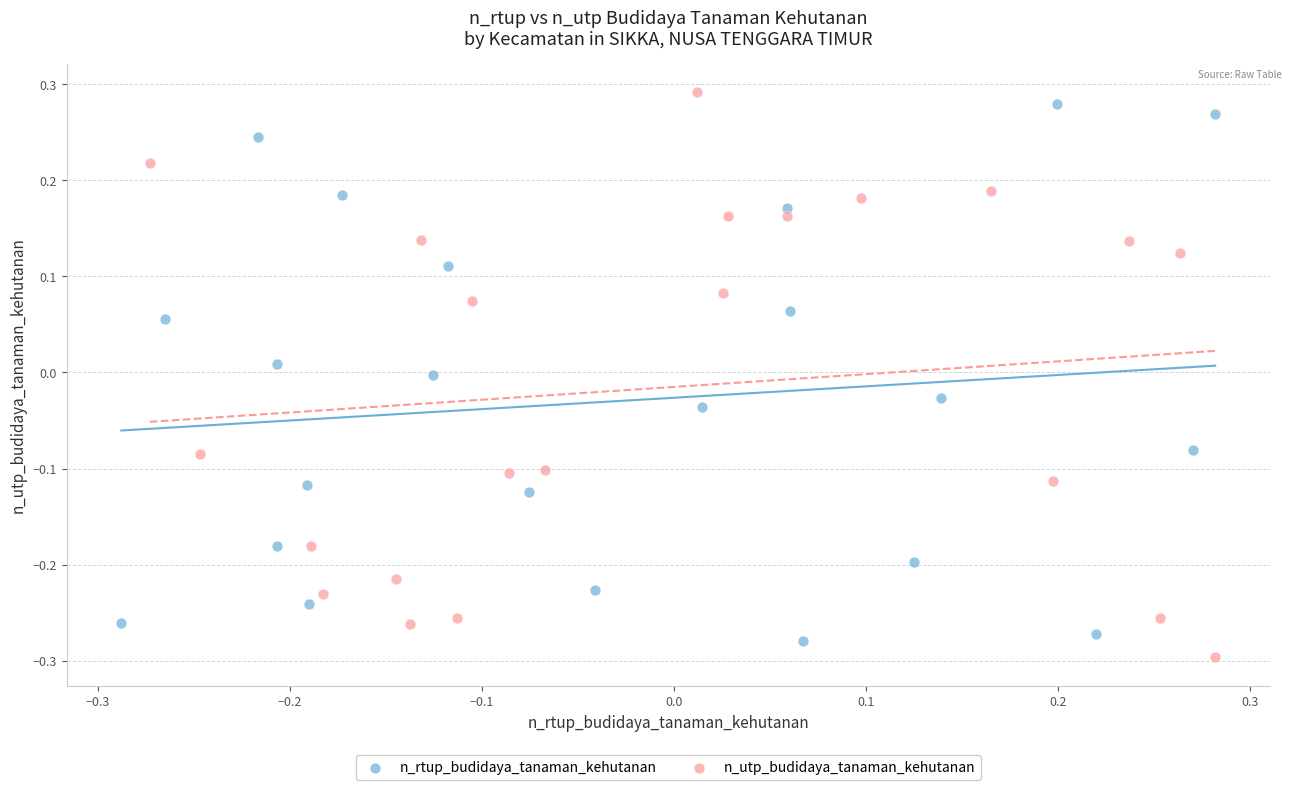

Which series reaches the minimum Y coordinate?

n_utp_budidaya_tanaman_kehutanan